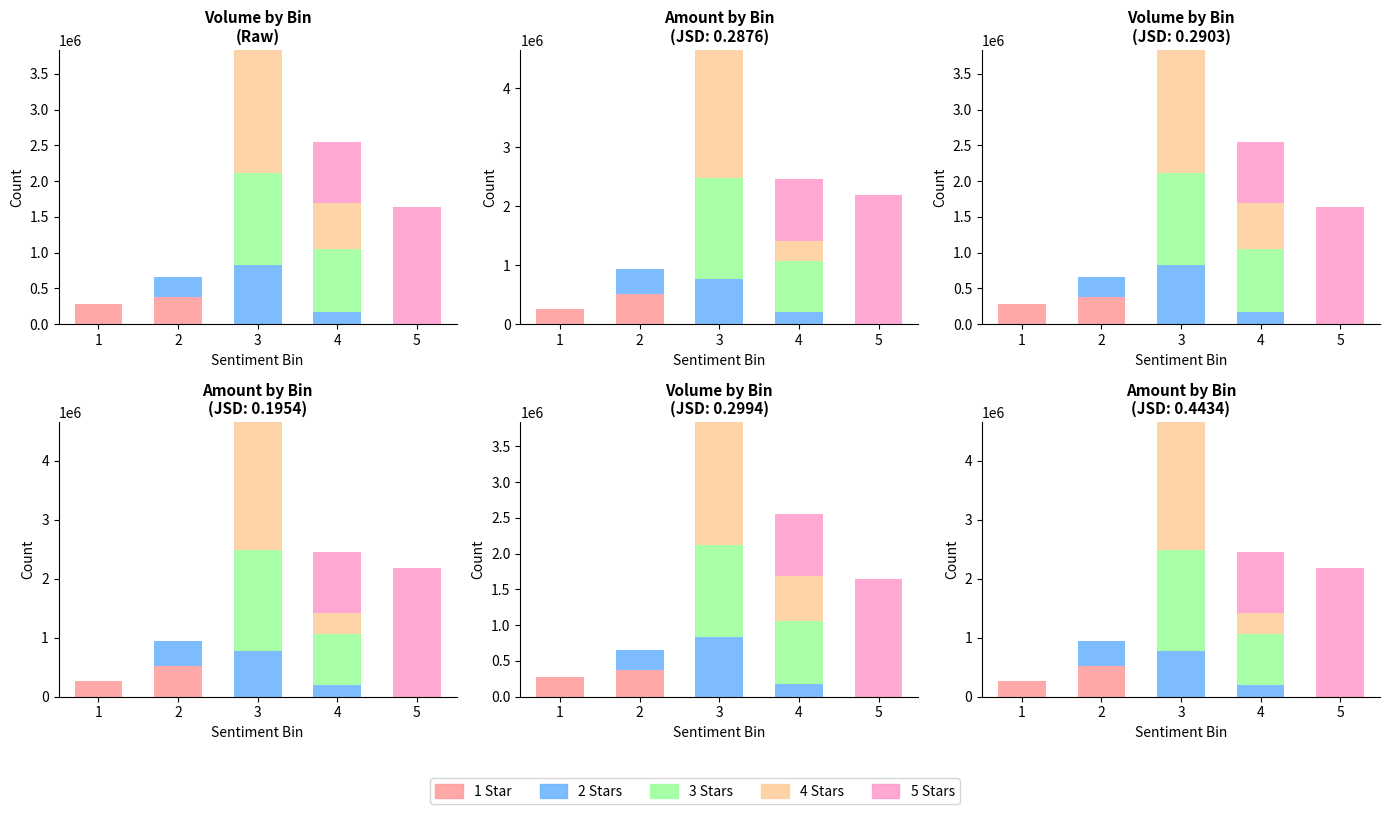

At which category is the sum across all series the highest?

3